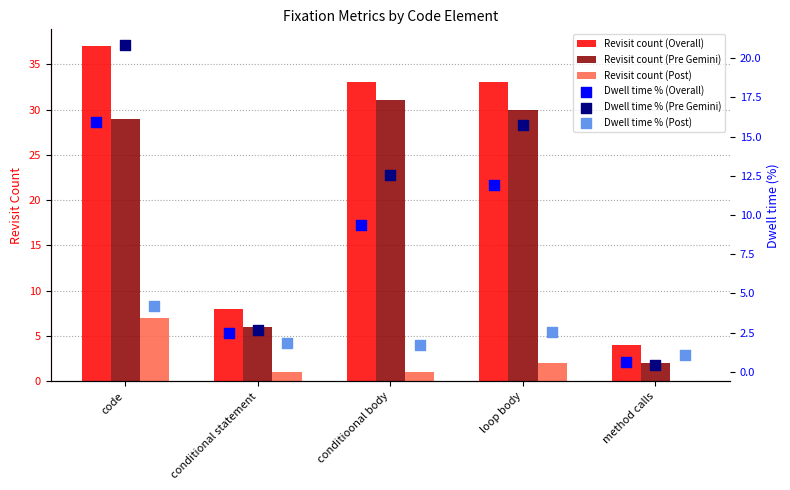

Where is Revisit count (Post) nearest to the value 3?

loop body